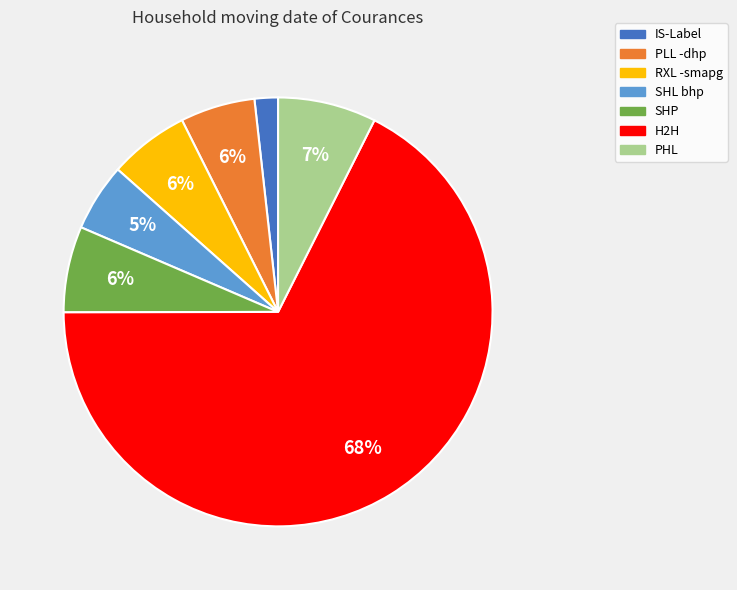

Which slice is the largest?

H2H